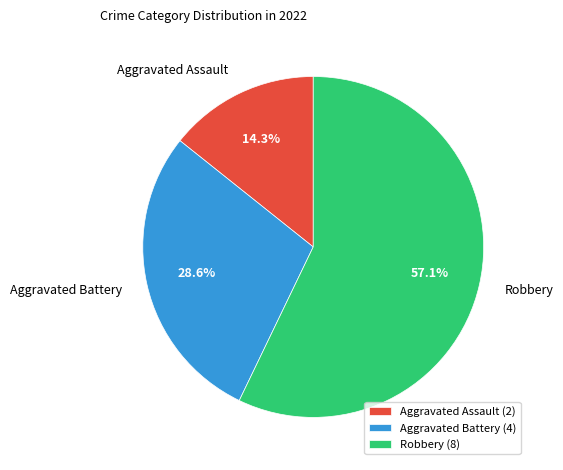

How much of the chart is everything except Aggravated Battery?

71.4%